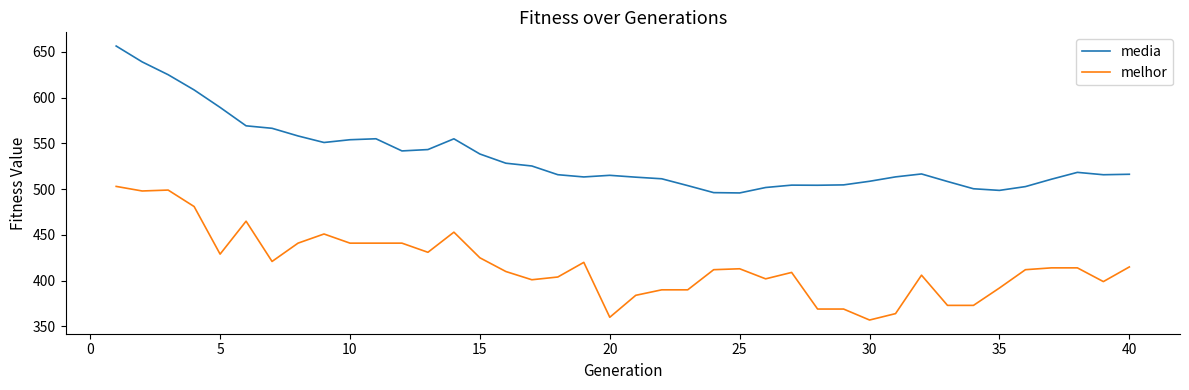

What is the difference between the maximum and minimum values in the melhor series?

146.0